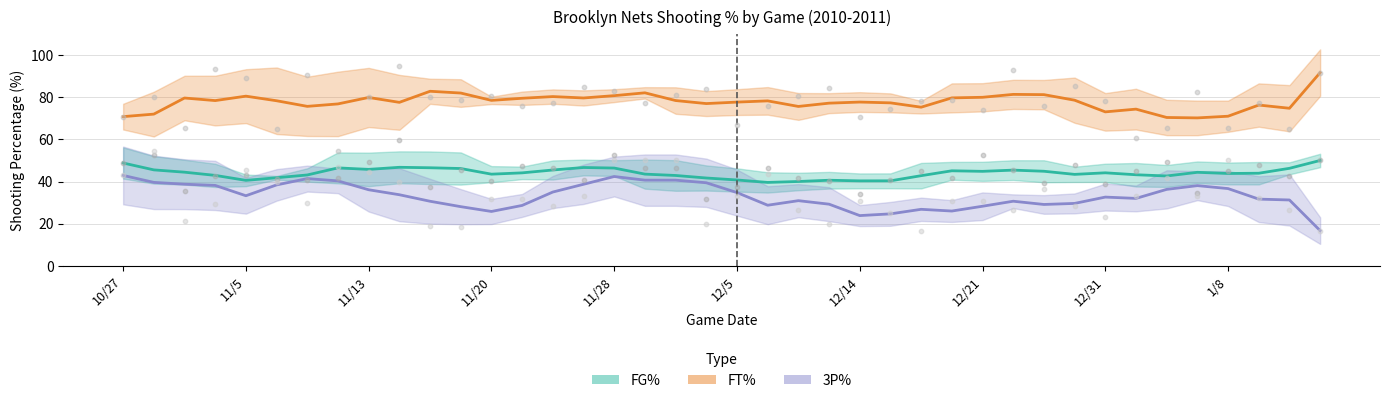

Which series contains the highest Y value?

FT%